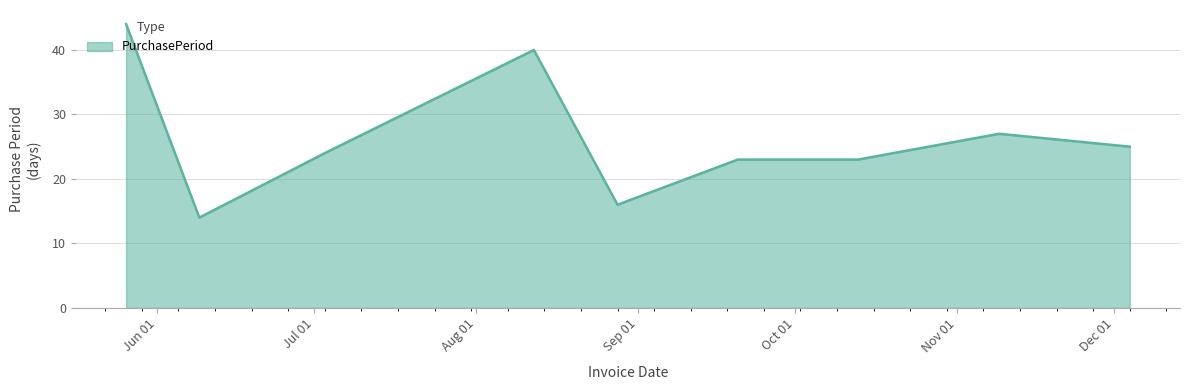

What is the difference between the maximum and minimum values?

30